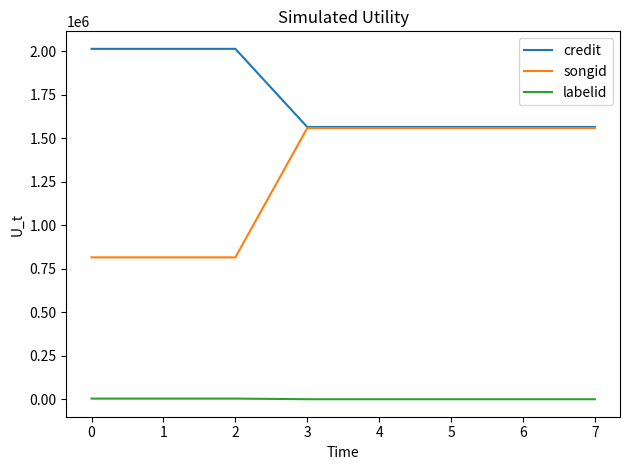

Count the number of categories in the chart.

8